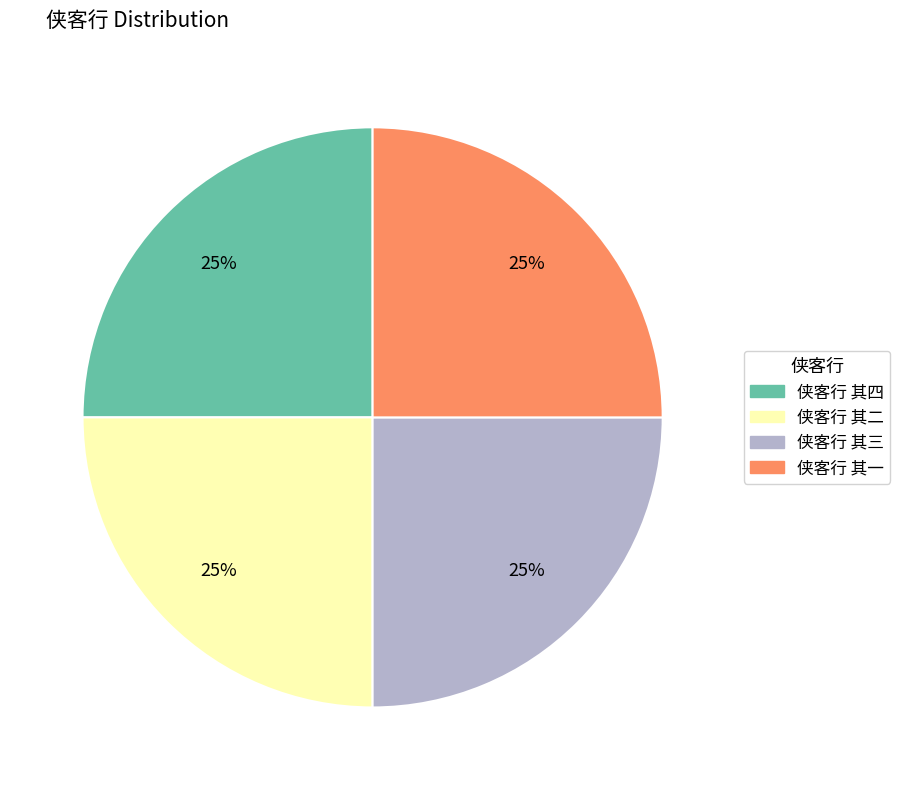

Is it true that 侠客行 其二 is 15% of the pie?

False